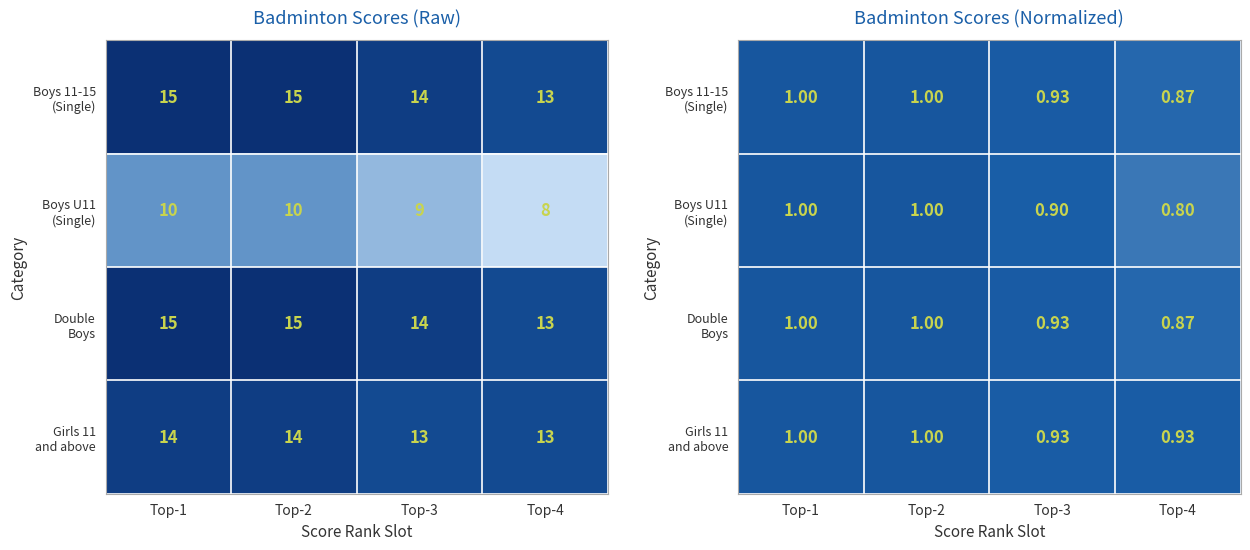

Count the Double Boys values in the range 0 to 1.

4